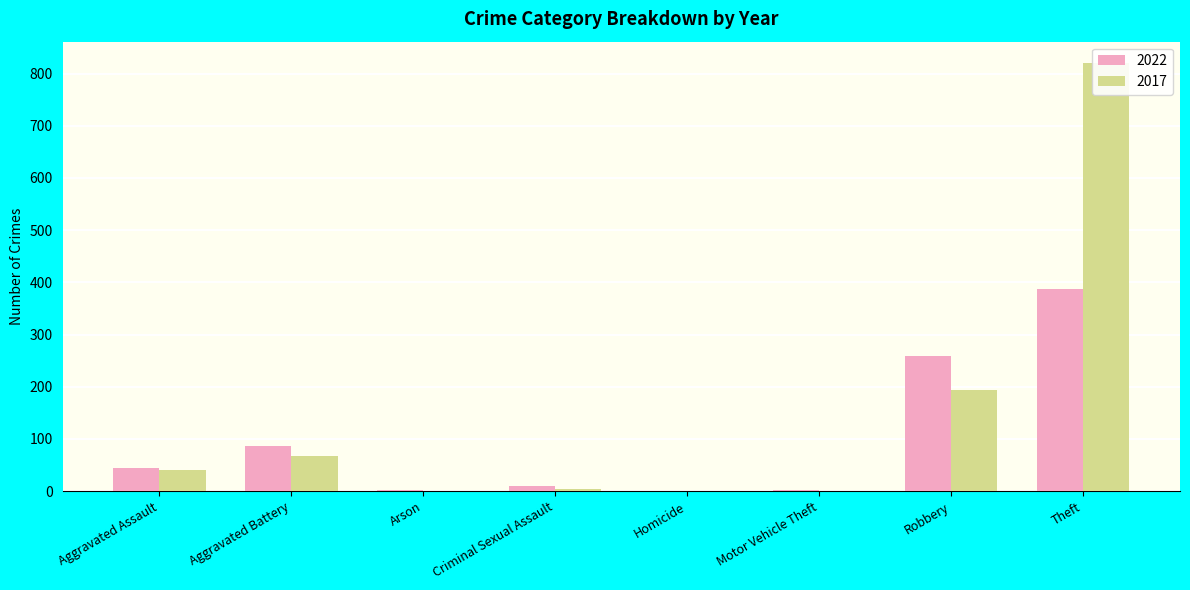

At which label is 2017 closest to 410?

Robbery